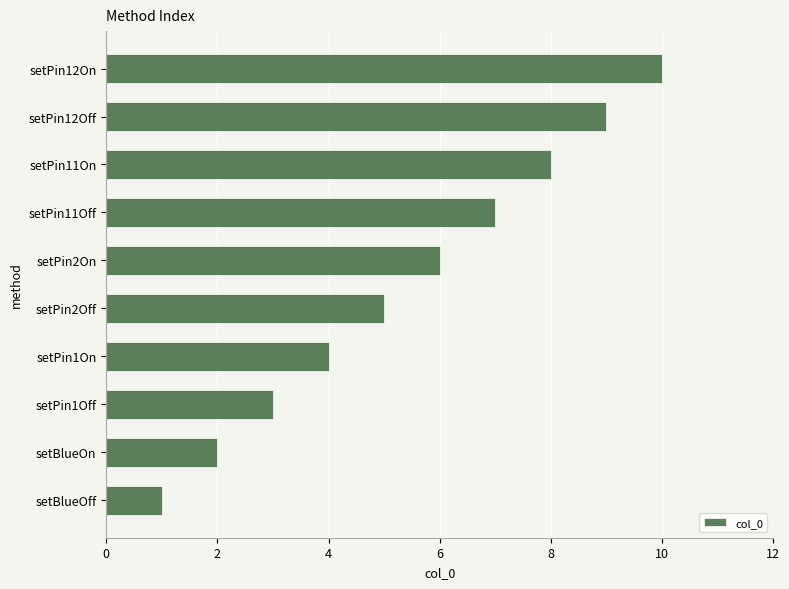

True or false: the data shows 9 at setPin12Off.

True